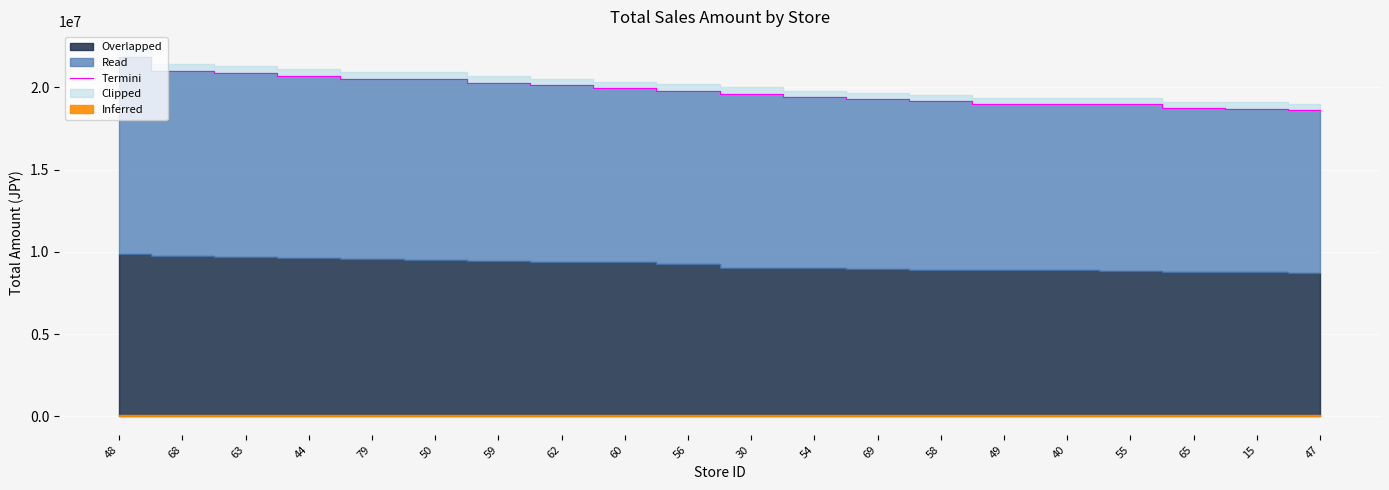

What is the sum of the values at 59 and 55?

39237836